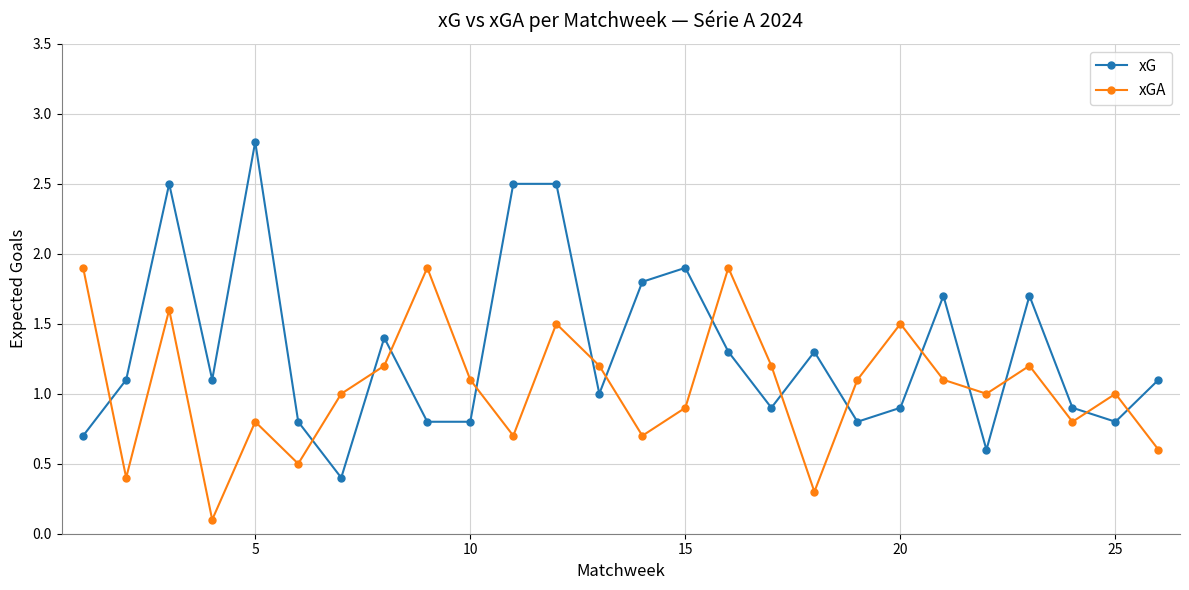

Which series has the largest total across all categories?

xG